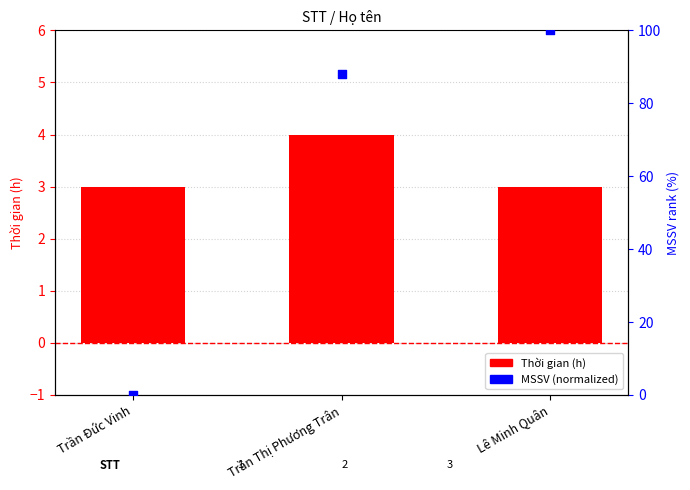

Which series has the widest spread of Y values?

MSSV (normalized)